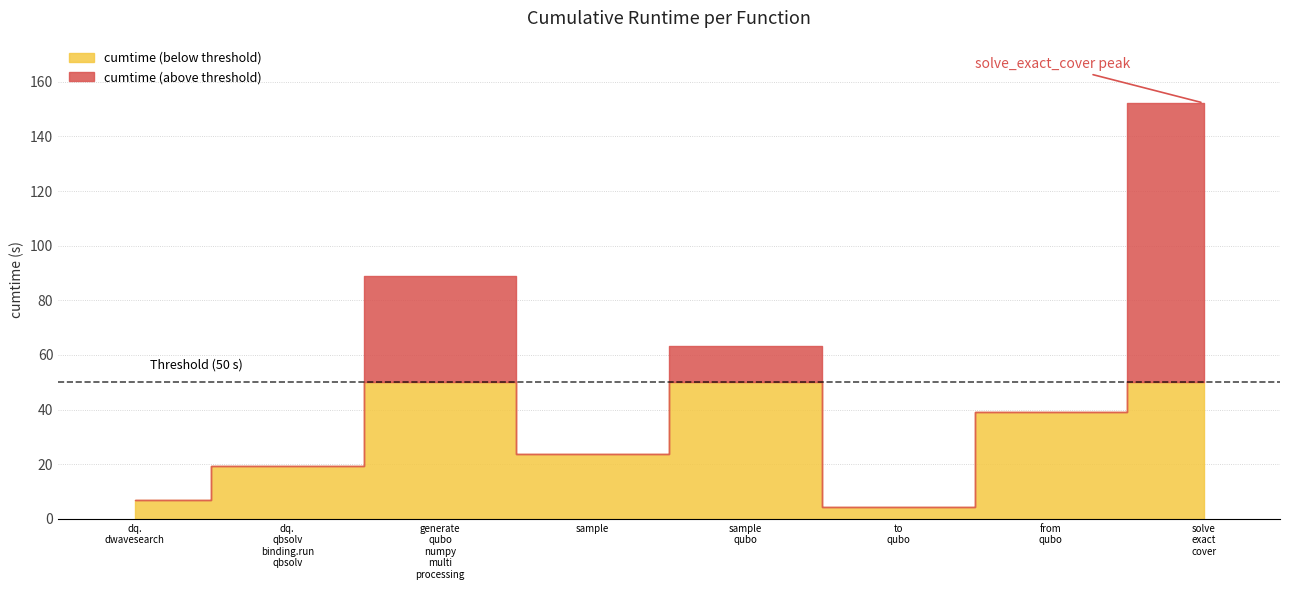

The value at sample is 38.8. True or false?

False